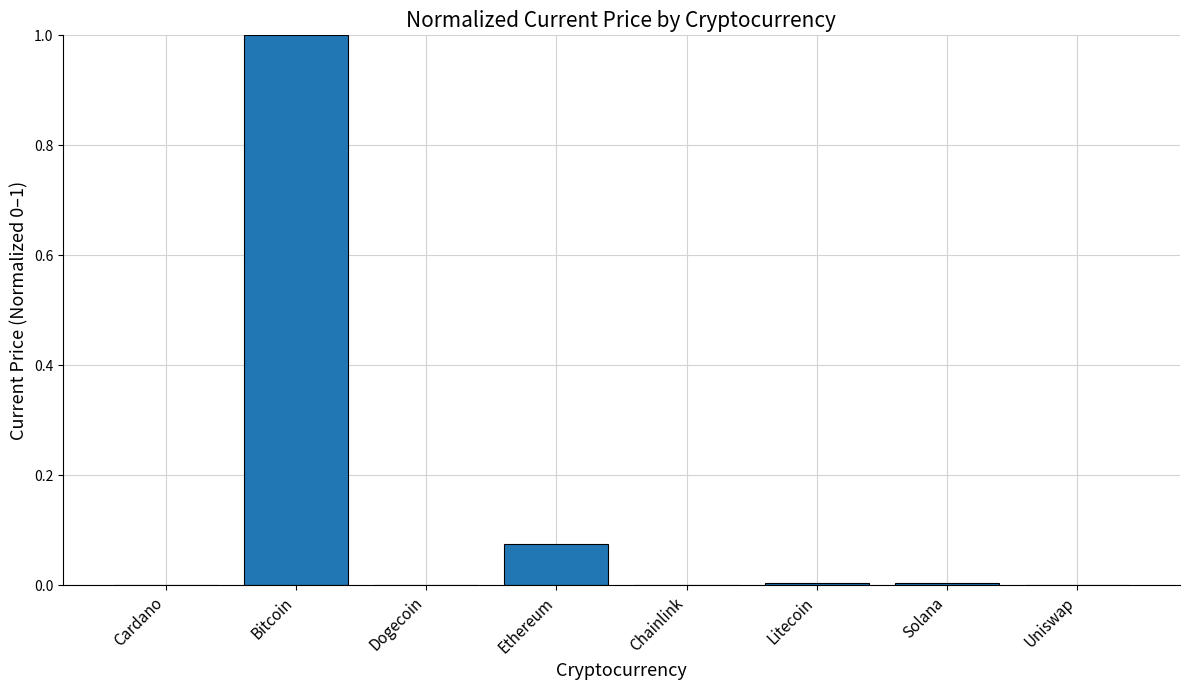

The value at Uniswap is 0.0. True or false?

True